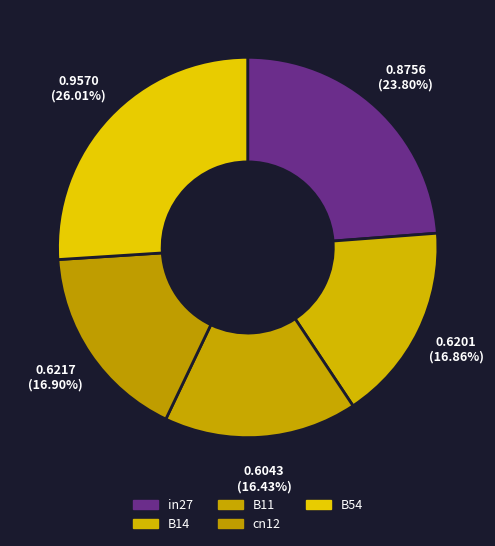

To the nearest percent, what is the difference between the largest and smallest slice percentages?

10%